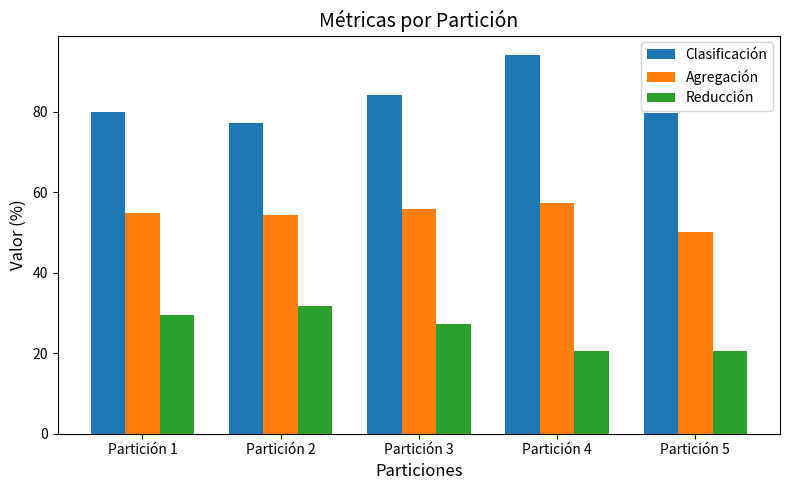

What are all the series names shown in the legend?

Clasificación, Agregación, Reducción